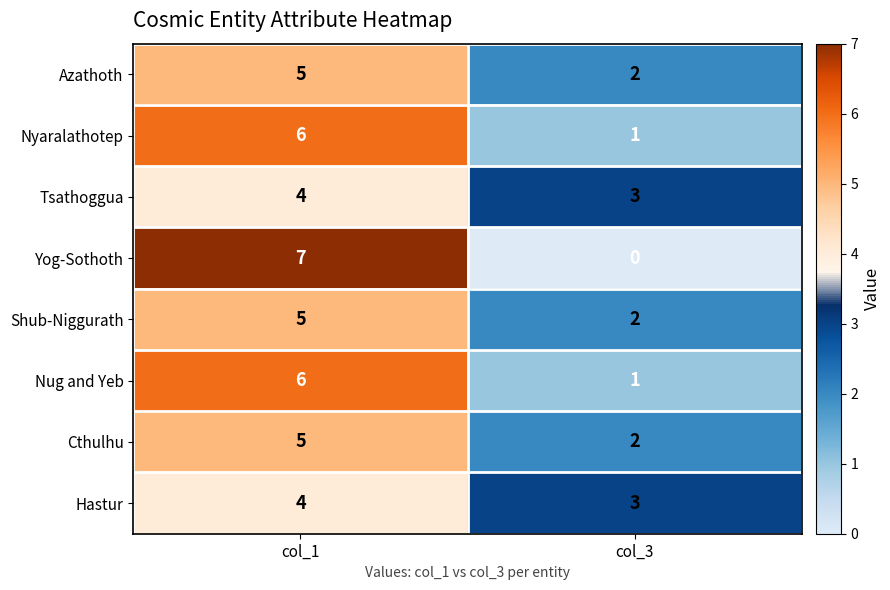

What is the maximum value shown in the chart?

7